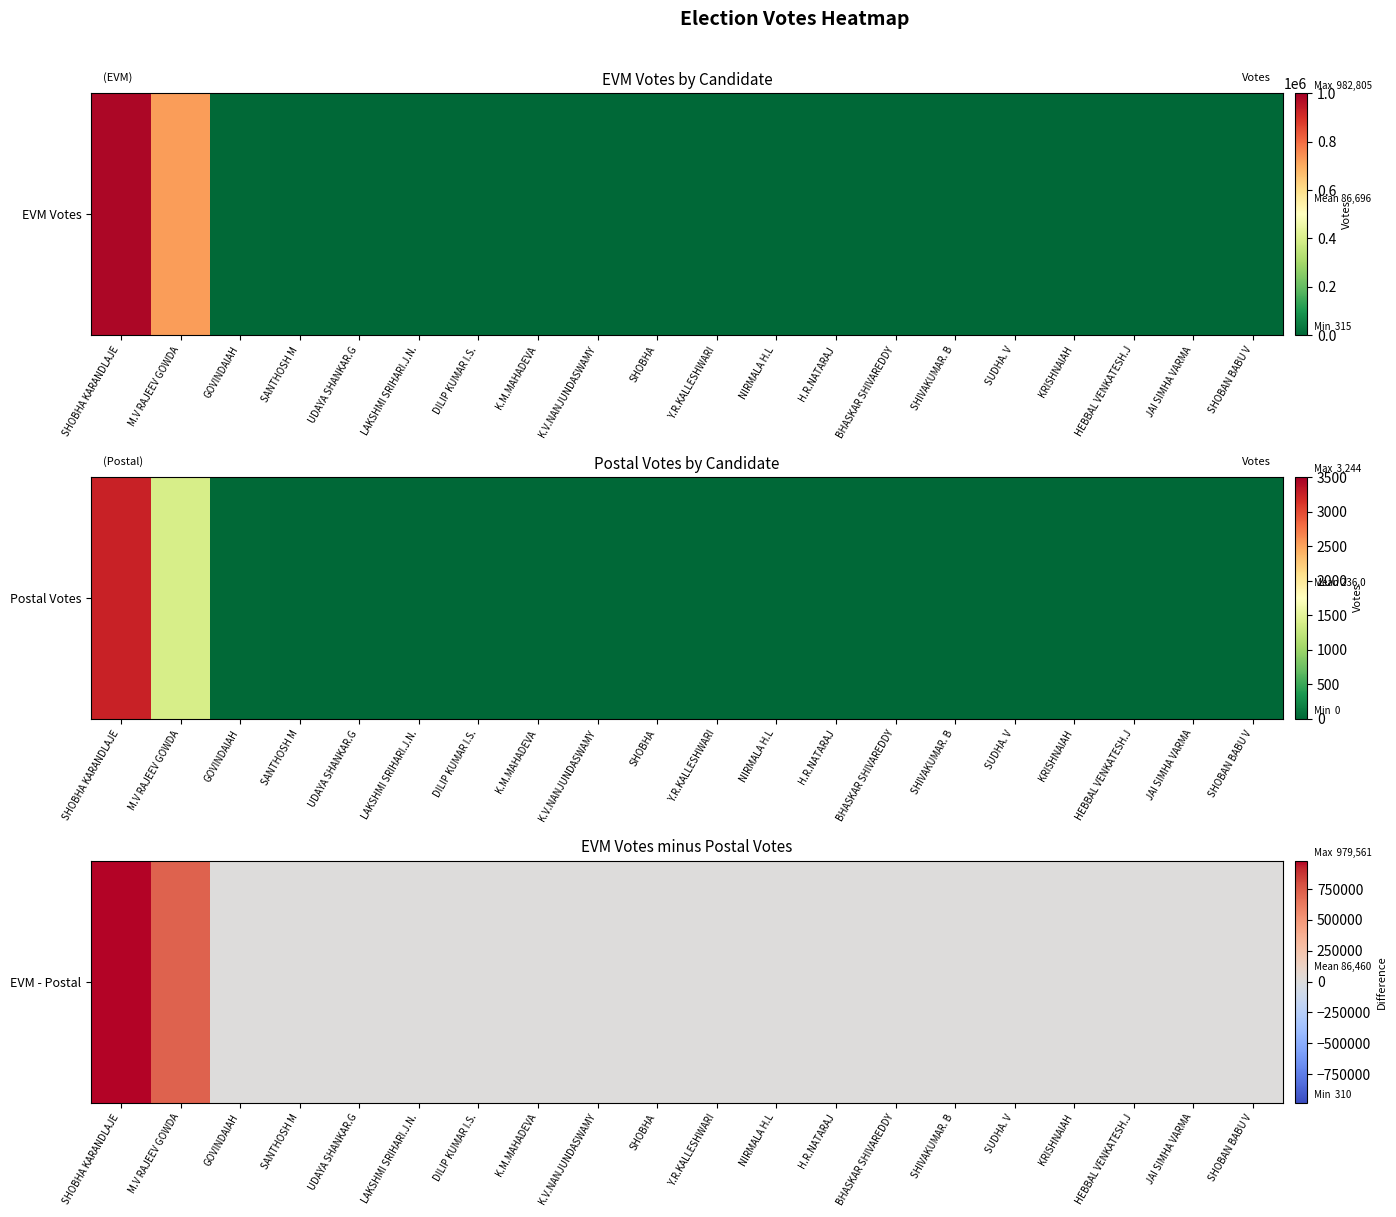

Reading left to right, extract all data points from this chart.

SHOBHA KARANDLAJE=979561	M.V RAJEEV GOWDA=723807	GOVINDAIAH=4597	SANTHOSH M=3439	UDAYA SHANKAR.G=2674	LAKSHMI SRIHARI.J.N.=2088	DILIP KUMAR I.S.=1889	K.M.MAHADEVA=1712	K.V.NANJUNDASWAMY=1361	SHOBHA=1264	Y.R.KALLESHWARI=1067	NIRMALA H.L=967	H.R.NATARAJ=853	BHASKAR SHIVAREDDY=831	SHIVAKUMAR. B=809	SUDHA. V=643	KRISHNAIAH=553	HEBBAL VENKATESH.J=419	JAI SIMHA VARMA=353	SHOBAN BABU V=310